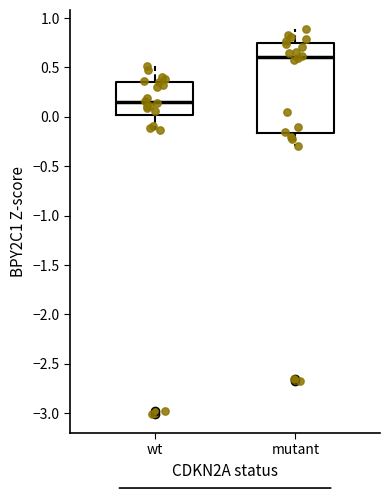

Reading left to right, read every box against the y-axis: the position of its median line, the range the box covers, and the ends of its whiskers. The values are not printed on the chart, so give them approximately, as read against the axis.

wt: median 0.15, box 0.00 to 0.35, whiskers -0.15 to 0.50
mutant: median 0.60, box -0.15 to 0.75, whiskers -0.30 to 0.90